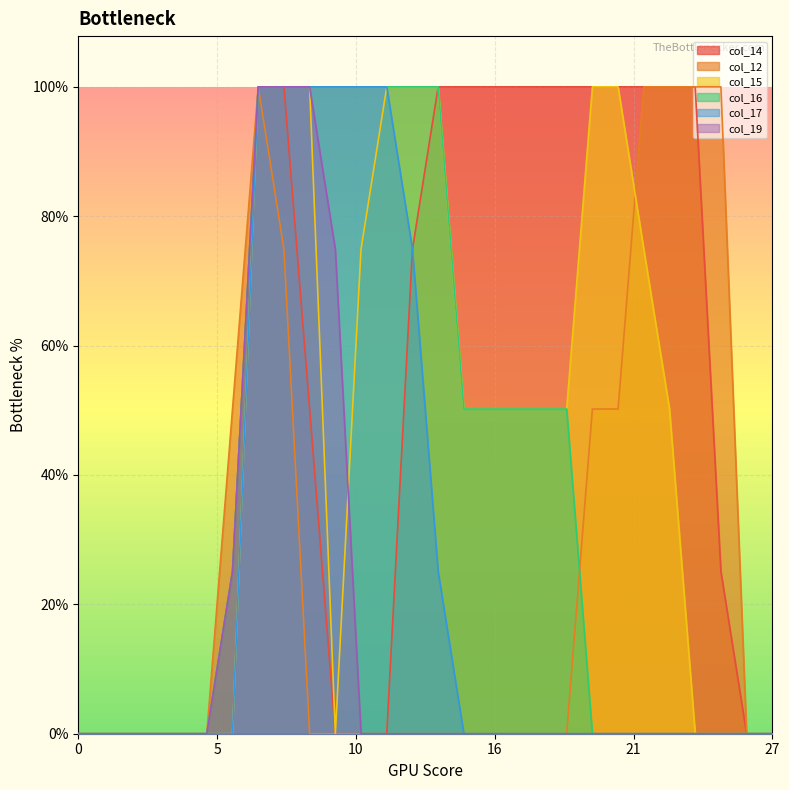

How many lines are shown in the chart?

6